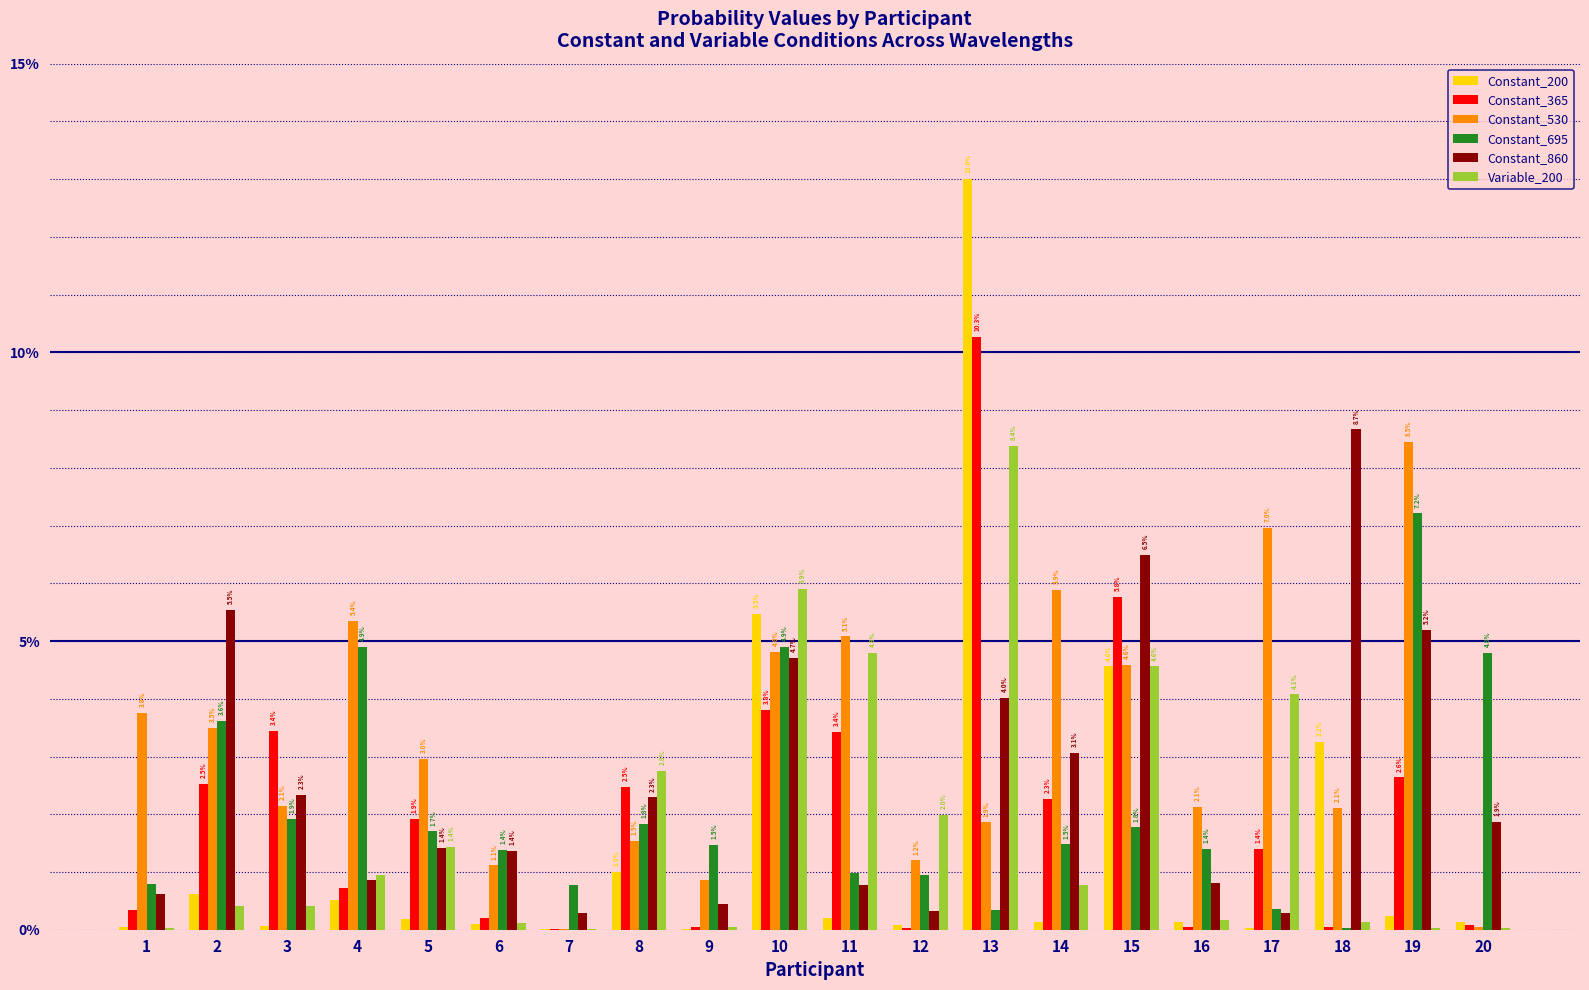

At which category is the sum across all series the highest?

13